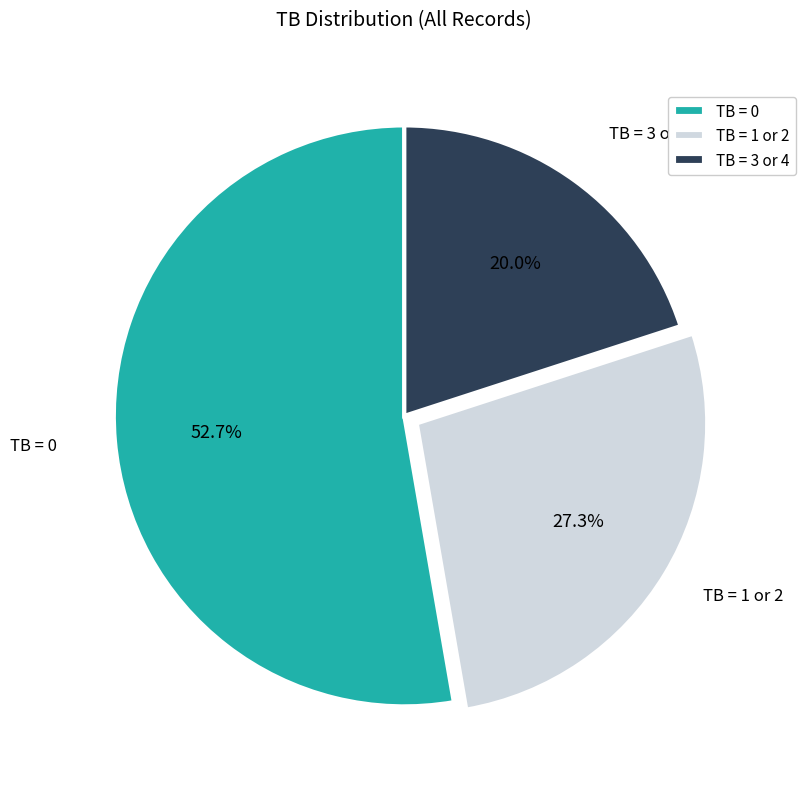

Rank the categories by value from highest to lowest.

TB = 0, TB = 1 or 2, TB = 3 or 4